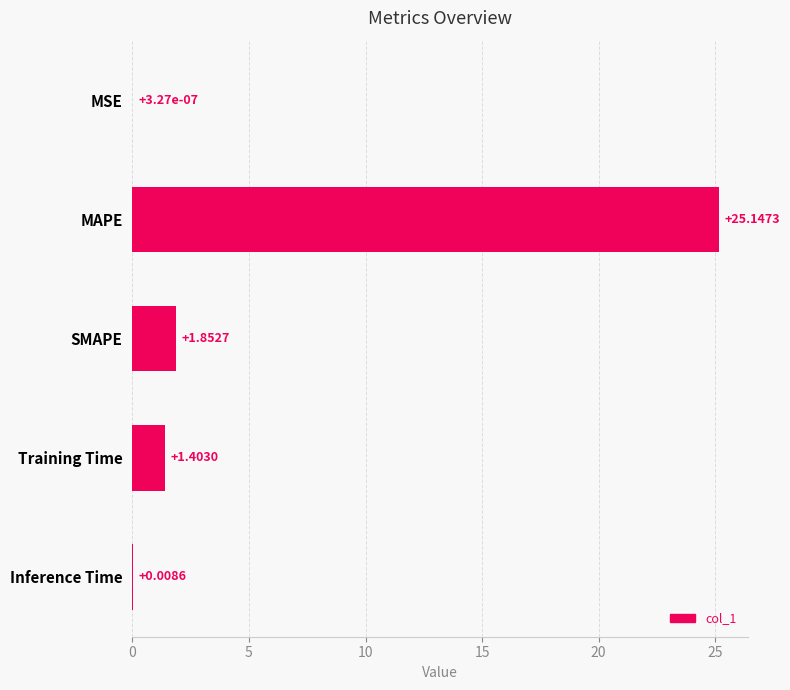

At which category does the chart reach its peak across all series?

MAPE